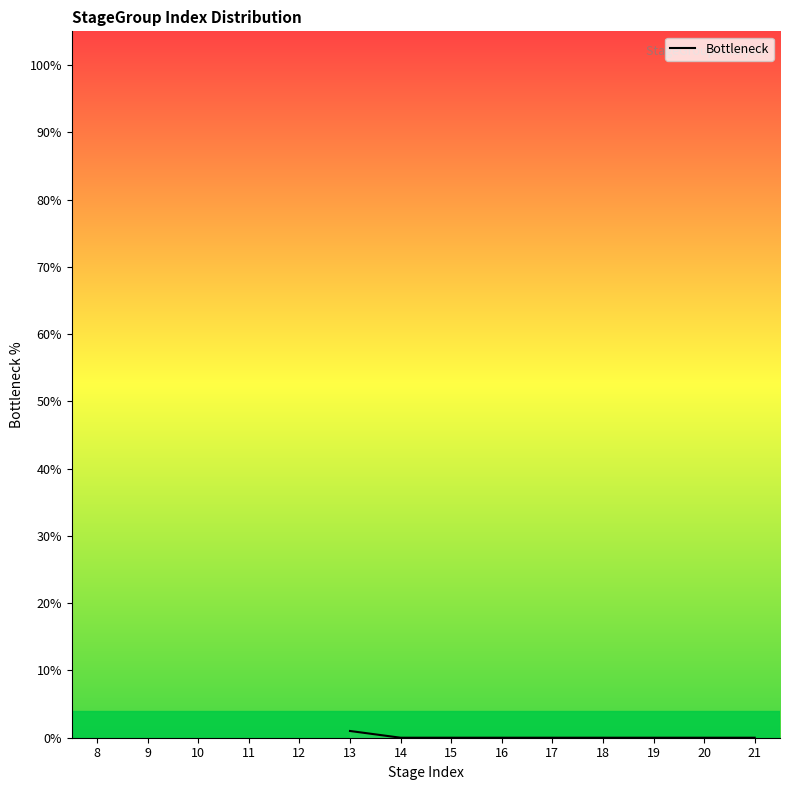

Is it true that the value at 18 is 0.0?

True